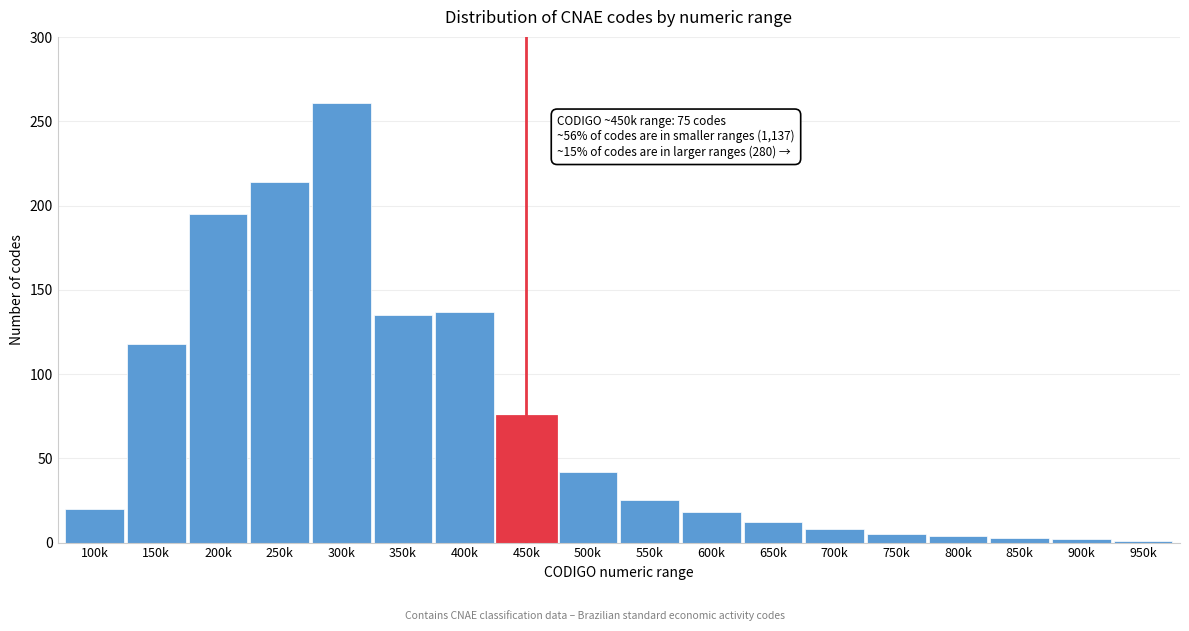

At which category does the chart reach its peak across all series?

300k